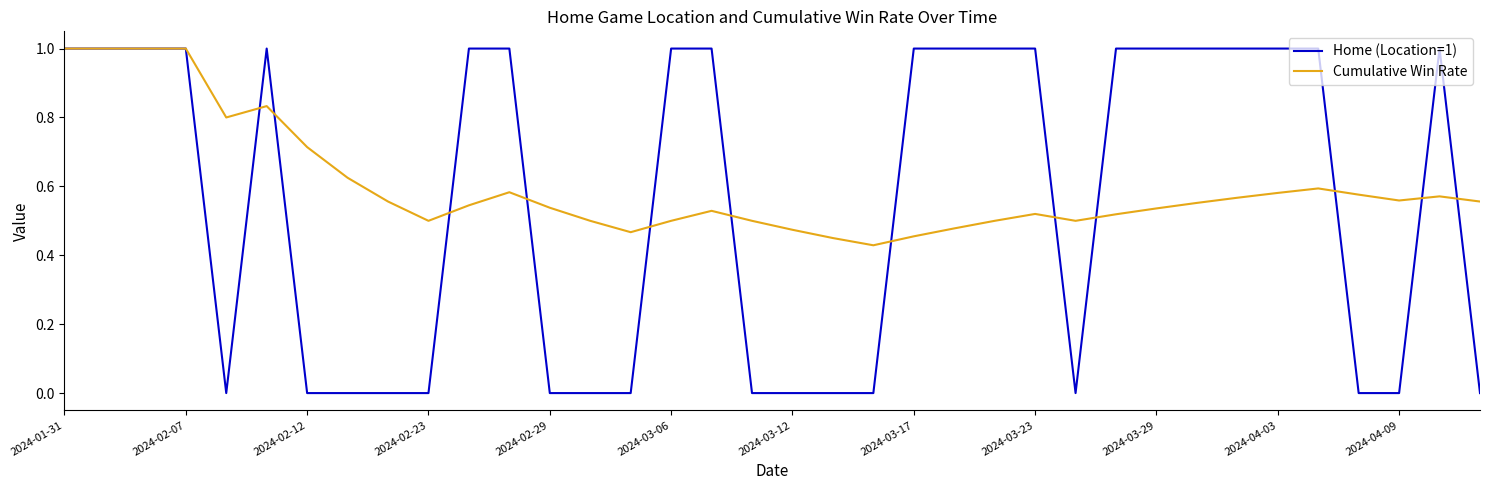

What is the highest value of the Home (Location=1) series?

1.0